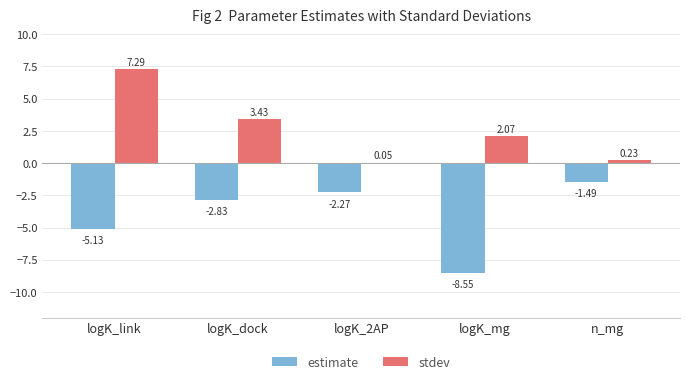

Where does the stdev series first go above 2?

logK_link